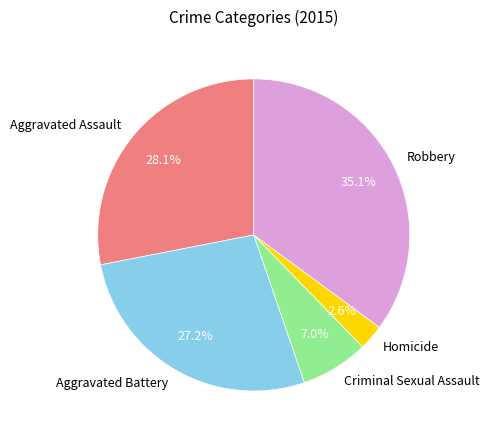

How much of the chart is everything except Robbery?

64.9%